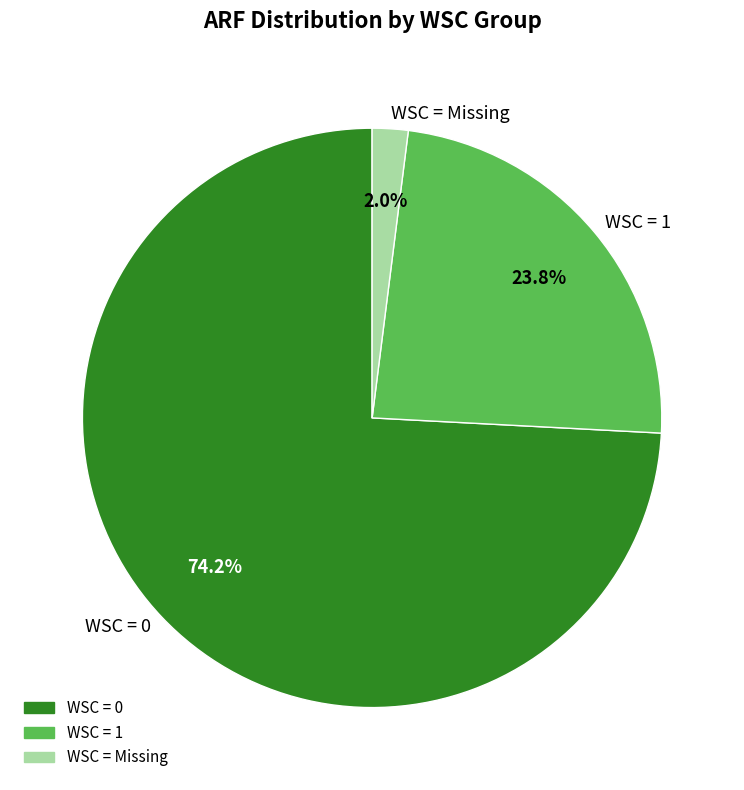

Between WSC = 1 and WSC = Missing, which is larger?

WSC = 1